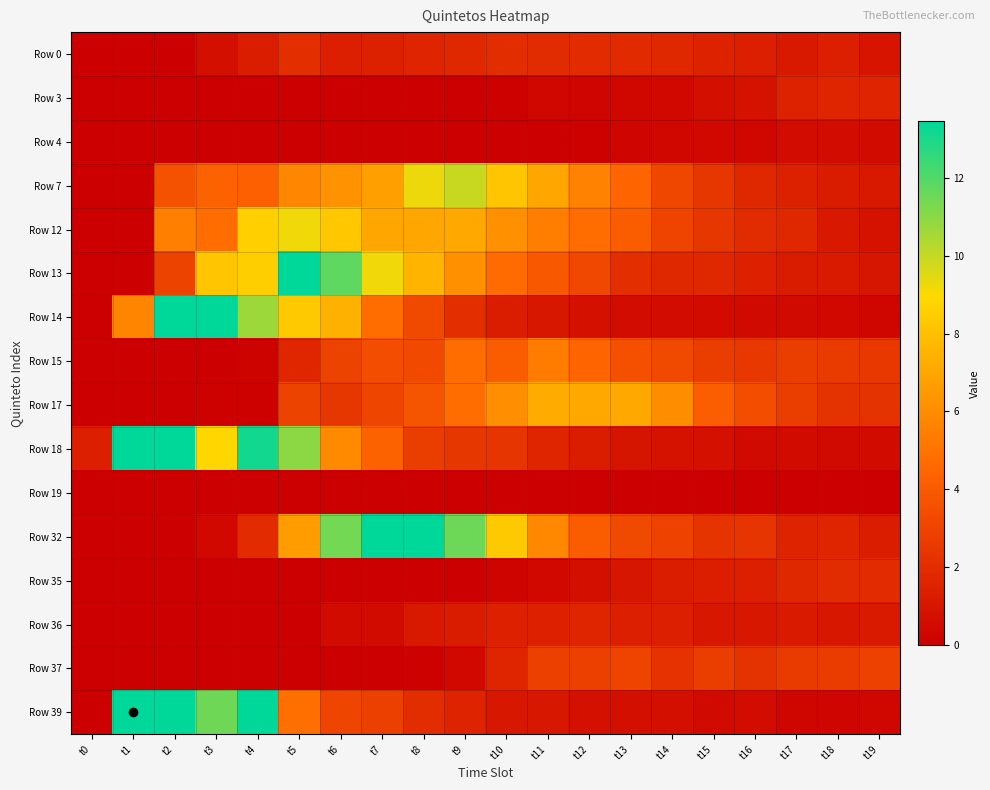

Reading left to right, extract all data points from this chart.

Row 0: t0=0.0	t1=0.0	t2=0.0	t3=0.7	t4=1.3	t5=2.1	t6=1.4	t7=1.5	t8=1.6	t9=1.8	t10=2.0	t11=1.9	t12=2.0	t13=1.9	t14=1.8	t15=1.5	t16=1.4	t17=1.1	t18=1.4	t19=0.9
Row 3: t0=0.0	t1=0.0	t2=0.0	t3=0.0	t4=0.0	t5=0.0	t6=0.0	t7=0.0	t8=0.1	t9=0.0	t10=0.1	t11=0.3	t12=0.3	t13=0.3	t14=0.4	t15=0.7	t16=0.8	t17=1.5	t18=1.7	t19=1.6
Row 4: t0=0.0	t1=0.0	t2=0.0	t3=0.0	t4=0.0	t5=0.0	t6=0.0	t7=0.0	t8=0.0	t9=0.0	t10=0.0	t11=0.0	t12=0.1	t13=0.2	t14=0.3	t15=0.4	t16=0.4	t17=0.6	t18=0.6	t19=0.5
Row 7: t0=0.0	t1=0.0	t2=3.6	t3=4.3	t4=4.2	t5=5.8	t6=6.2	t7=6.7	t8=9.3	t9=9.9	t10=8.3	t11=7.1	t12=5.6	t13=4.5	t14=3.1	t15=2.4	t16=1.7	t17=1.5	t18=1.2	t19=1.1
Row 12: t0=0.0	t1=0.0	t2=5.5	t3=4.8	t4=8.6	t5=9.2	t6=8.3	t7=7.0	t8=7.1	t9=7.1	t10=6.2	t11=5.5	t12=4.7	t13=4.1	t14=3.0	t15=2.4	t16=1.9	t17=1.8	t18=1.1	t19=0.8
Row 13: t0=0.0	t1=0.0	t2=3.0	t3=8.3	t4=8.6	t5=15.9	t6=11.8	t7=9.2	t8=7.6	t9=6.2	t10=4.7	t11=3.9	t12=3.2	t13=2.0	t14=1.8	t15=1.8	t16=1.4	t17=1.2	t18=1.2	t19=1.0
Row 14: t0=0.0	t1=5.7	t2=31.5	t3=15.9	t4=10.7	t5=8.4	t6=7.4	t7=4.7	t8=3.2	t9=2.0	t10=1.3	t11=1.1	t12=0.8	t13=0.6	t14=0.6	t15=0.6	t16=0.5	t17=0.5	t18=0.4	t19=0.3
Row 15: t0=0.0	t1=0.0	t2=0.0	t3=0.0	t4=0.2	t5=1.7	t6=3.0	t7=3.4	t8=3.3	t9=4.8	t10=4.1	t11=5.4	t12=4.4	t13=3.6	t14=3.2	t15=2.7	t16=2.5	t17=2.7	t18=2.6	t19=2.5
Row 17: t0=0.0	t1=0.0	t2=0.0	t3=0.1	t4=0.1	t5=3.0	t6=2.5	t7=3.0	t8=3.8	t9=4.8	t10=6.1	t11=7.2	t12=7.1	t13=7.1	t14=6.0	t15=4.1	t16=3.5	t17=2.7	t18=2.3	t19=2.3
Row 18: t0=1.4	t1=21.2	t2=15.6	t3=8.9	t4=13.1	t5=11.0	t6=5.9	t7=4.3	t8=2.7	t9=2.4	t10=2.4	t11=1.6	t12=1.3	t13=1.0	t14=0.8	t15=0.7	t16=0.5	t17=0.5	t18=0.5	t19=0.5
Row 19: t0=0.0	t1=0.0	t2=0.0	t3=0.0	t4=0.0	t5=0.0	t6=0.0	t7=0.0	t8=0.0	t9=0.0	t10=0.0	t11=0.0	t12=0.0	t13=0.0	t14=0.0	t15=0.0	t16=0.0	t17=0.0	t18=0.0	t19=0.1
Row 32: t0=0.0	t1=0.0	t2=0.0	t3=0.4	t4=2.0	t5=6.6	t6=11.4	t7=14.5	t8=14.4	t9=11.5	t10=8.4	t11=5.8	t12=4.1	t13=3.2	t14=2.9	t15=2.3	t16=2.4	t17=1.6	t18=1.7	t19=1.3
Row 35: t0=0.0	t1=0.0	t2=0.0	t3=0.0	t4=0.0	t5=0.0	t6=0.0	t7=0.0	t8=0.0	t9=0.0	t10=0.2	t11=0.4	t12=0.7	t13=1.0	t14=1.3	t15=1.4	t16=1.4	t17=1.7	t18=1.9	t19=2.0
Row 36: t0=0.0	t1=0.0	t2=0.0	t3=0.0	t4=0.0	t5=0.0	t6=0.5	t7=0.6	t8=1.1	t9=1.2	t10=1.4	t11=1.4	t12=1.6	t13=1.4	t14=1.4	t15=1.1	t16=1.1	t17=1.2	t18=1.0	t19=1.2
Row 37: t0=0.0	t1=0.0	t2=0.0	t3=0.0	t4=0.0	t5=0.0	t6=0.0	t7=0.0	t8=0.1	t9=0.4	t10=1.6	t11=2.9	t12=2.8	t13=3.0	t14=2.2	t15=2.7	t16=2.3	t17=2.6	t18=2.7	t19=2.9
Row 39: t0=0.0	t1=34.4	t2=13.9	t3=11.5	t4=16.2	t5=4.9	t6=3.1	t7=2.9	t8=2.0	t9=1.6	t10=1.0	t11=1.1	t12=0.8	t13=0.7	t14=0.7	t15=0.5	t16=0.6	t17=0.3	t18=0.2	t19=0.3